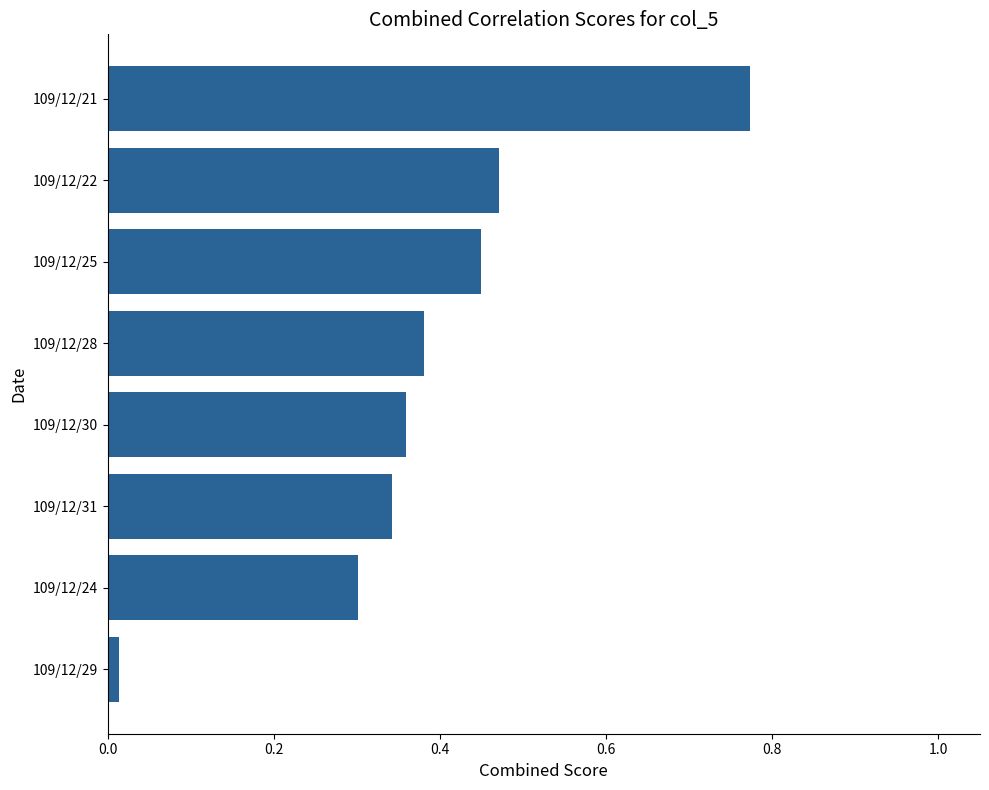

True or false: the data shows 0.8 at 109/12/22.

False